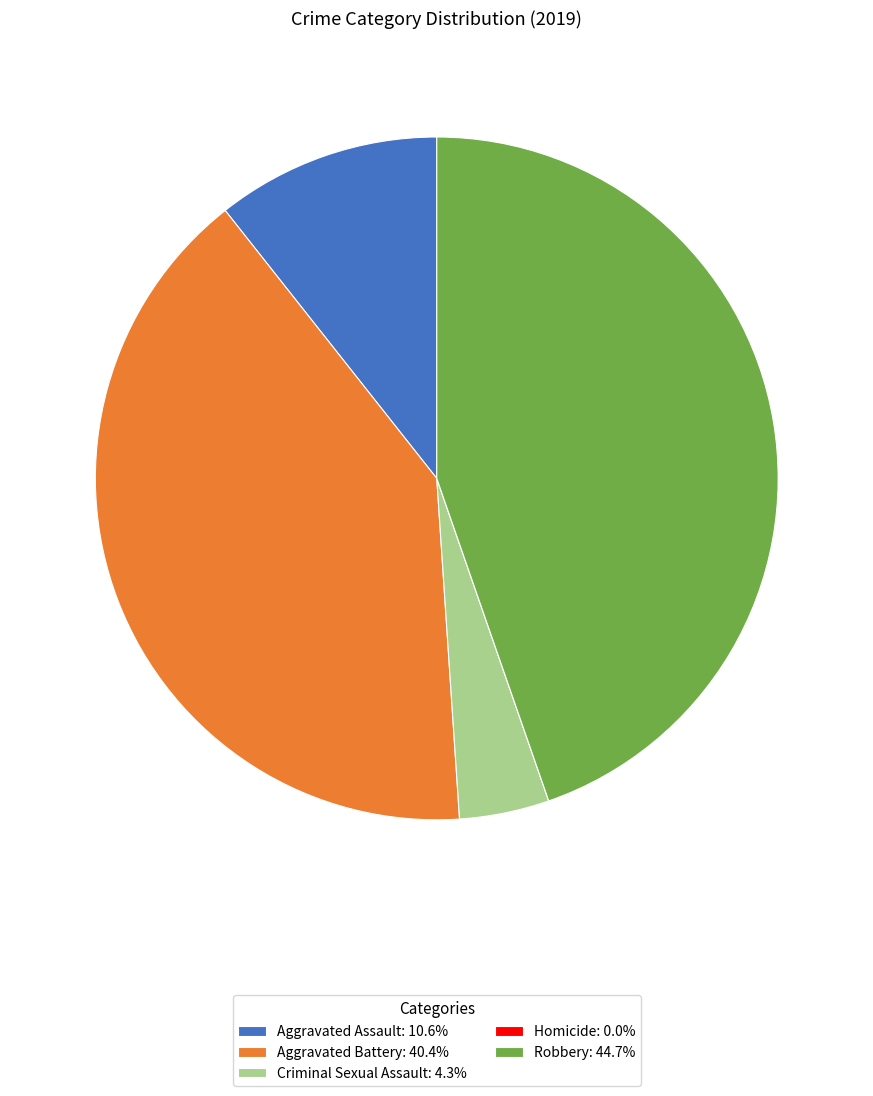

Which slice is the largest?

Robbery